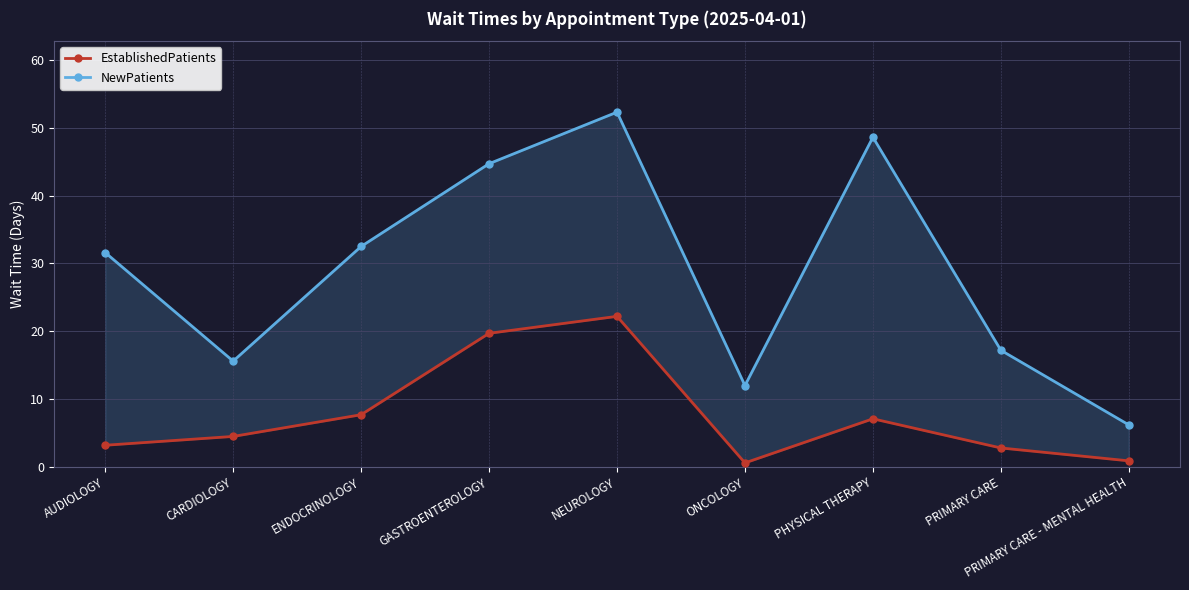

What is the sum of the EstablishedPatients values at ONCOLOGY and NEUROLOGY?

22.8